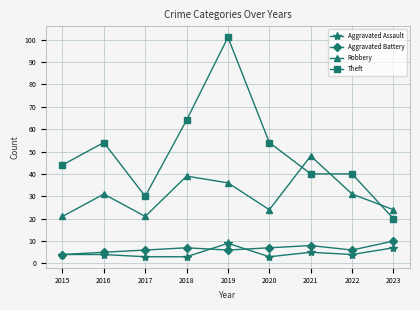

At which category does the chart reach its peak across all series?

2019